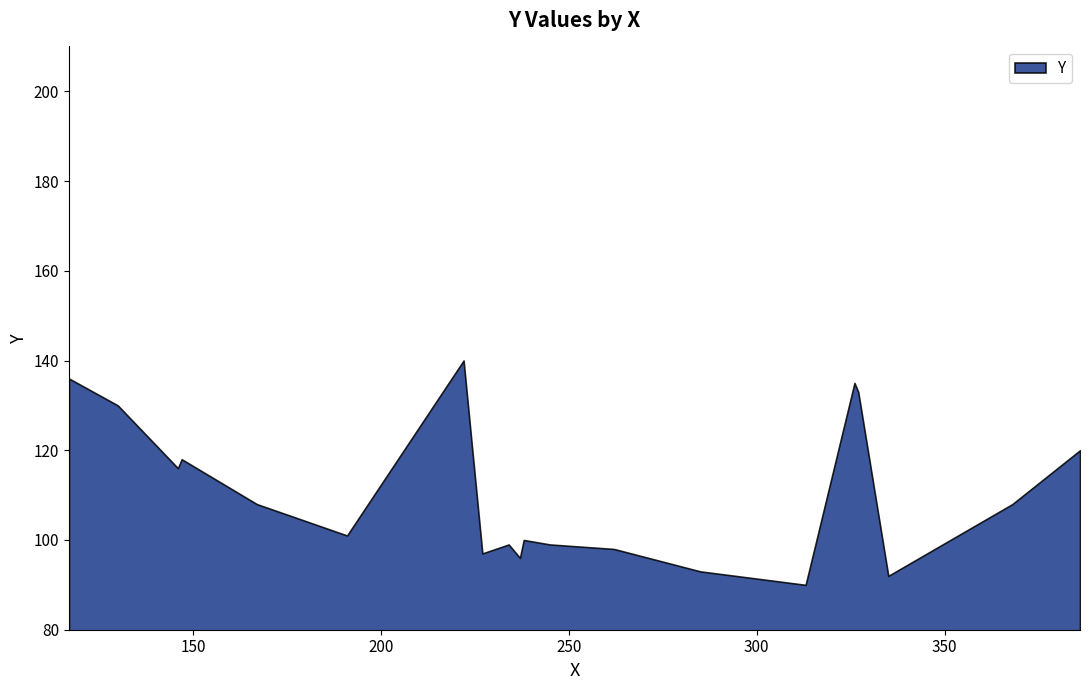

True or false: there are more than 2 points higher than both neighbors.

True